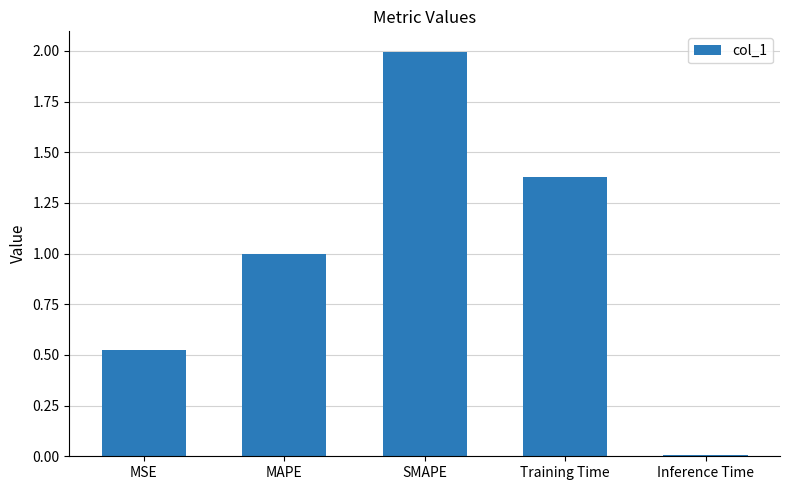

At which category does the chart reach its peak across all series?

SMAPE